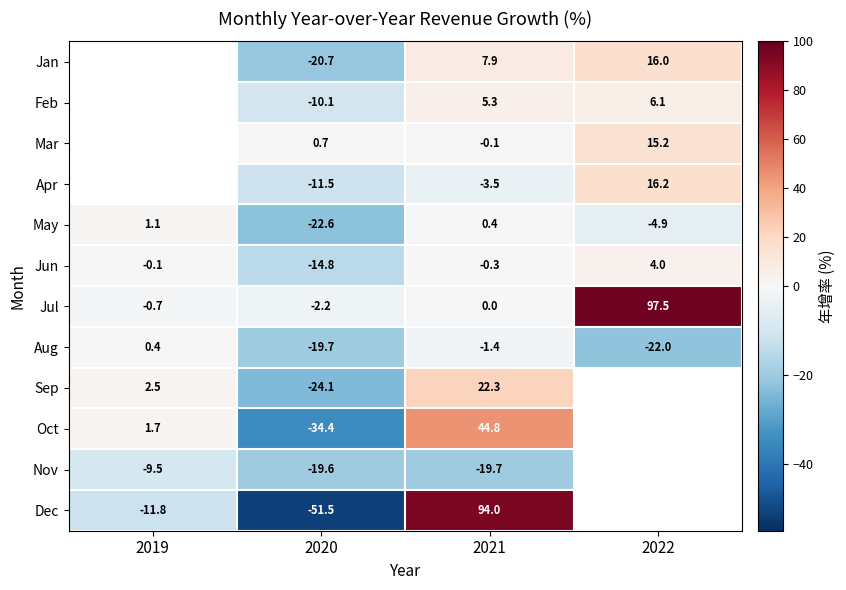

At which label is Jul closest to 47?

2021